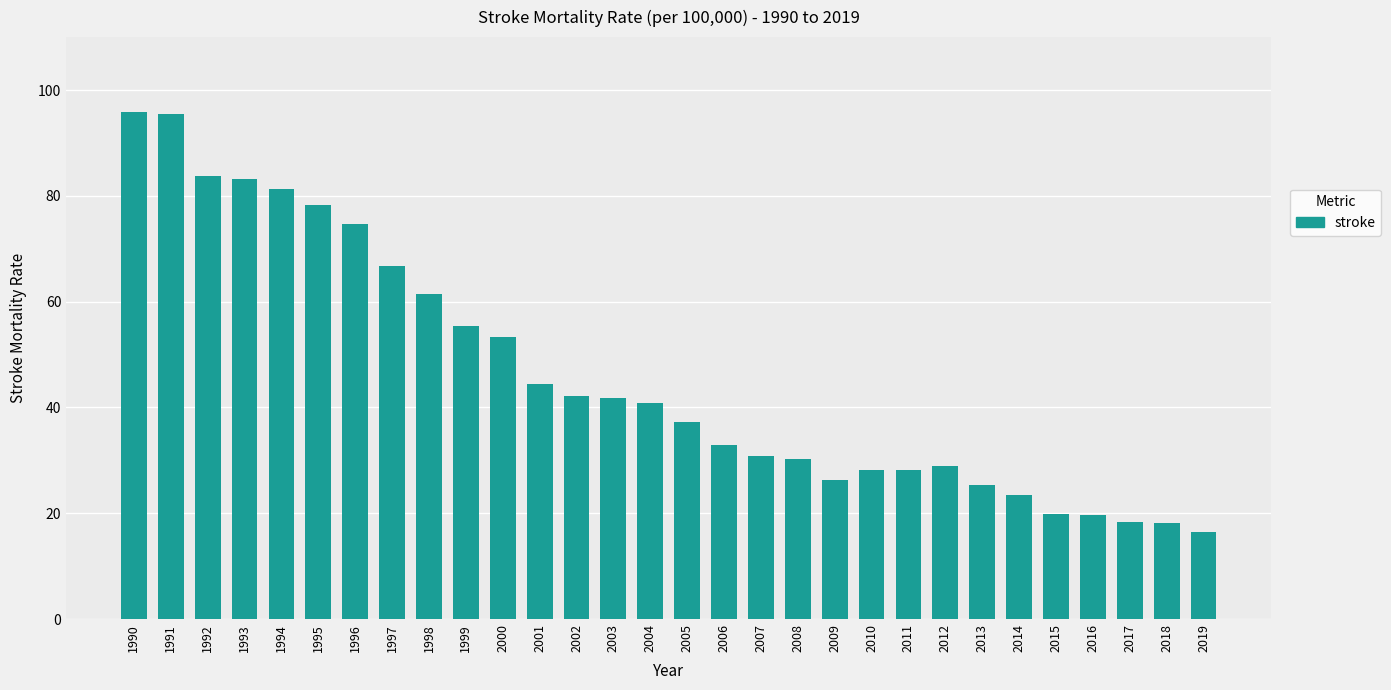

What is the value of the 29th bar from the left?

18.2